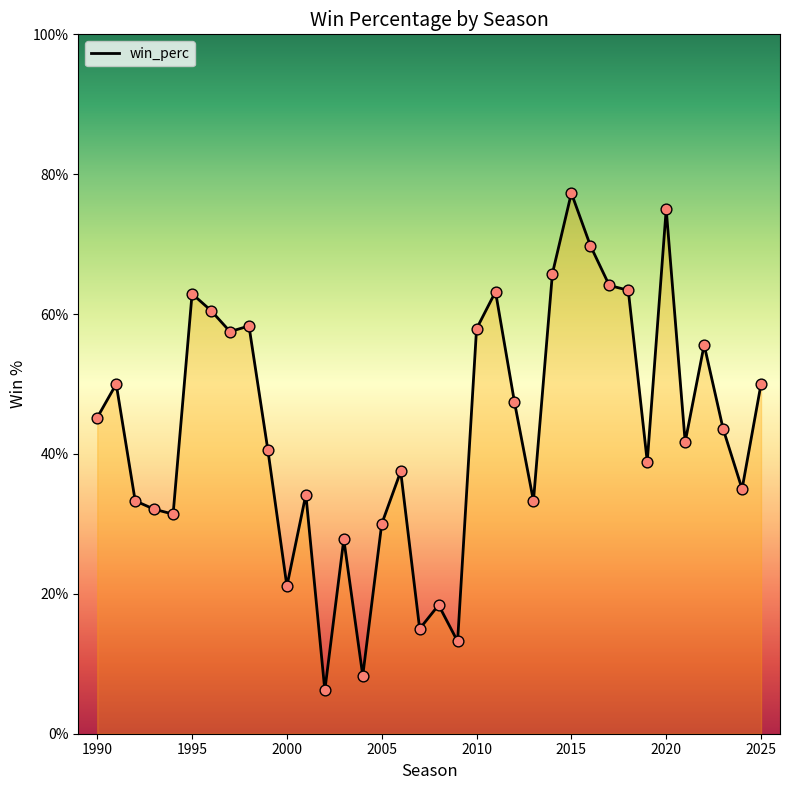

Which series has the largest total across all categories?

win_perc_line